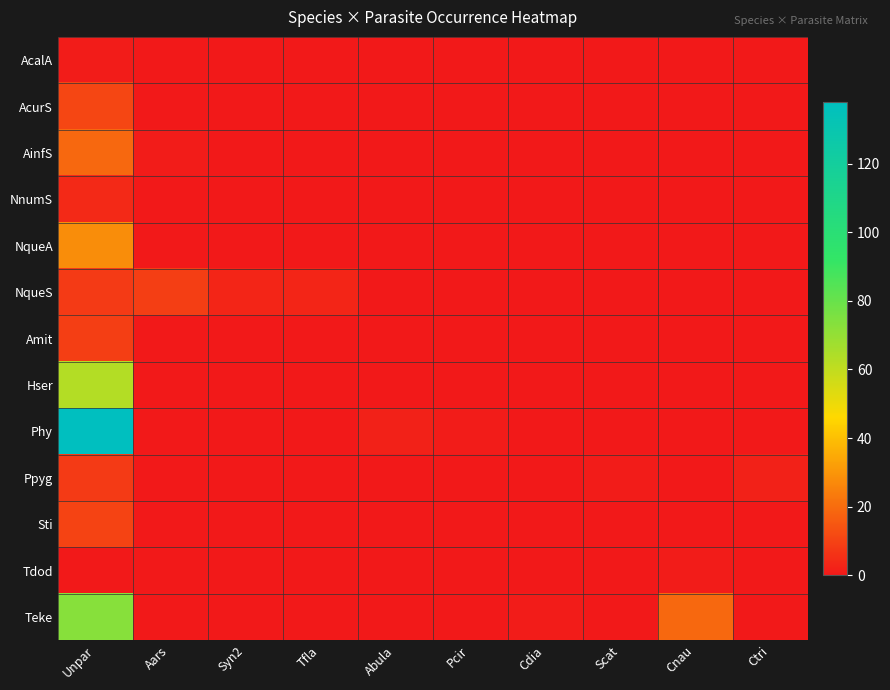

Reading left to right, extract all data points from this chart.

AcalA: Unpar=1	Aars=0	Syn2=0	Tfla=0	Abula=0	Pcir=0	Cdia=0	Scat=0	Cnau=0	Ctri=0
AcurS: Unpar=11	Aars=0	Syn2=0	Tfla=0	Abula=0	Pcir=0	Cdia=0	Scat=0	Cnau=0	Ctri=0
AinfS: Unpar=19	Aars=1	Syn2=0	Tfla=0	Abula=0	Pcir=0	Cdia=0	Scat=0	Cnau=0	Ctri=0
NnumS: Unpar=4	Aars=0	Syn2=0	Tfla=0	Abula=0	Pcir=0	Cdia=0	Scat=0	Cnau=0	Ctri=0
NqueA: Unpar=28	Aars=0	Syn2=0	Tfla=0	Abula=0	Pcir=0	Cdia=0	Scat=0	Cnau=0	Ctri=0
NqueS: Unpar=8	Aars=9	Syn2=3	Tfla=3	Abula=0	Pcir=0	Cdia=0	Scat=0	Cnau=0	Ctri=0
Amit: Unpar=9	Aars=0	Syn2=0	Tfla=0	Abula=0	Pcir=0	Cdia=0	Scat=0	Cnau=0	Ctri=0
Hser: Unpar=63	Aars=0	Syn2=0	Tfla=0	Abula=0	Pcir=0	Cdia=0	Scat=0	Cnau=0	Ctri=0
Phy: Unpar=138	Aars=0	Syn2=0	Tfla=0	Abula=2	Pcir=1	Cdia=0	Scat=0	Cnau=0	Ctri=0
Ppyg: Unpar=8	Aars=0	Syn2=0	Tfla=0	Abula=0	Pcir=0	Cdia=0	Scat=1	Cnau=0	Ctri=2
Sti: Unpar=10	Aars=0	Syn2=0	Tfla=0	Abula=0	Pcir=0	Cdia=0	Scat=0	Cnau=0	Ctri=0
Tdod: Unpar=0	Aars=0	Syn2=0	Tfla=0	Abula=0	Pcir=0	Cdia=0	Scat=0	Cnau=1	Ctri=0
Teke: Unpar=73	Aars=0	Syn2=0	Tfla=0	Abula=0	Pcir=0	Cdia=1	Scat=0	Cnau=19	Ctri=0